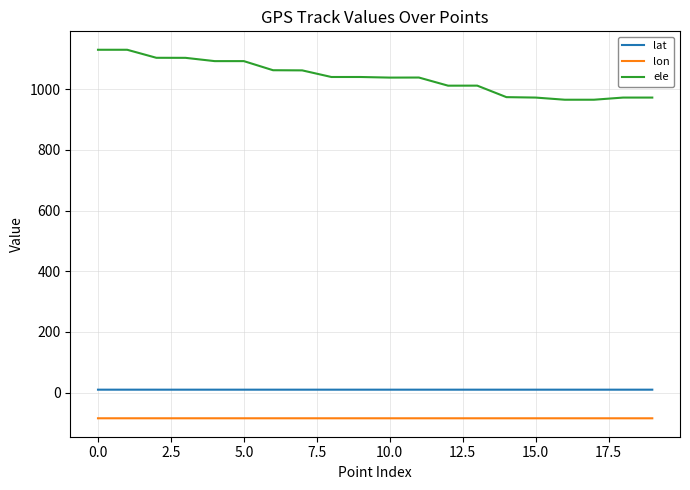

What is the lowest value of the lon series?

-84.2